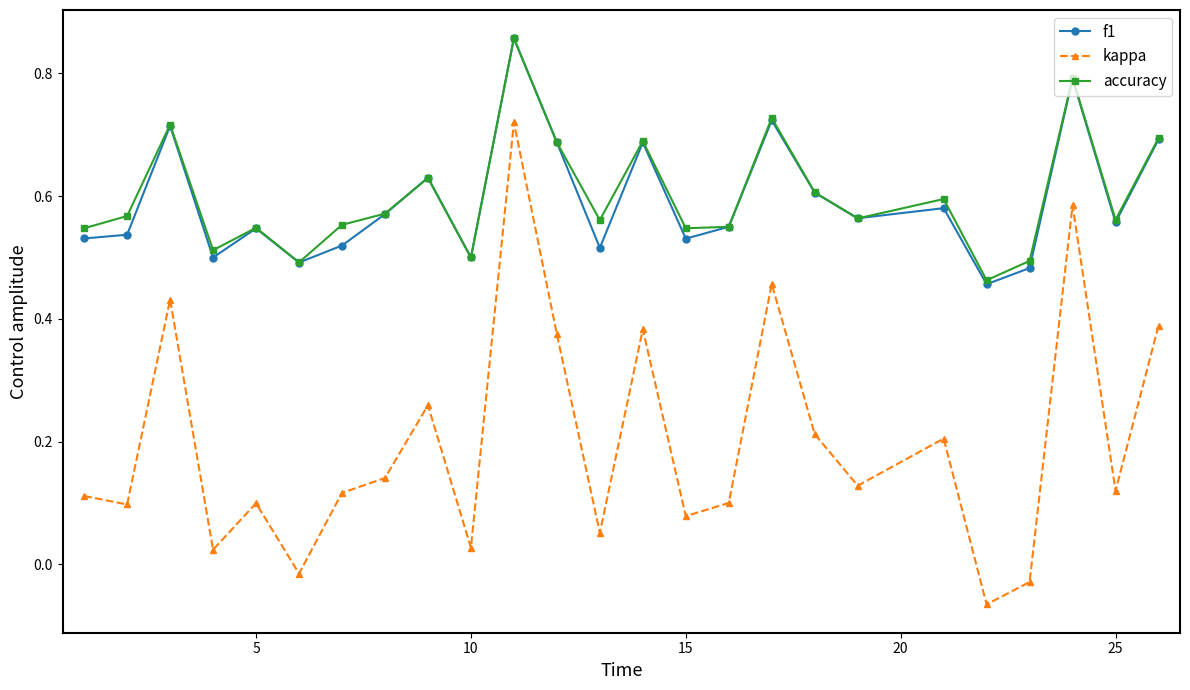

In f1, how many points are lower than both neighbors (excluding endpoints)?

8